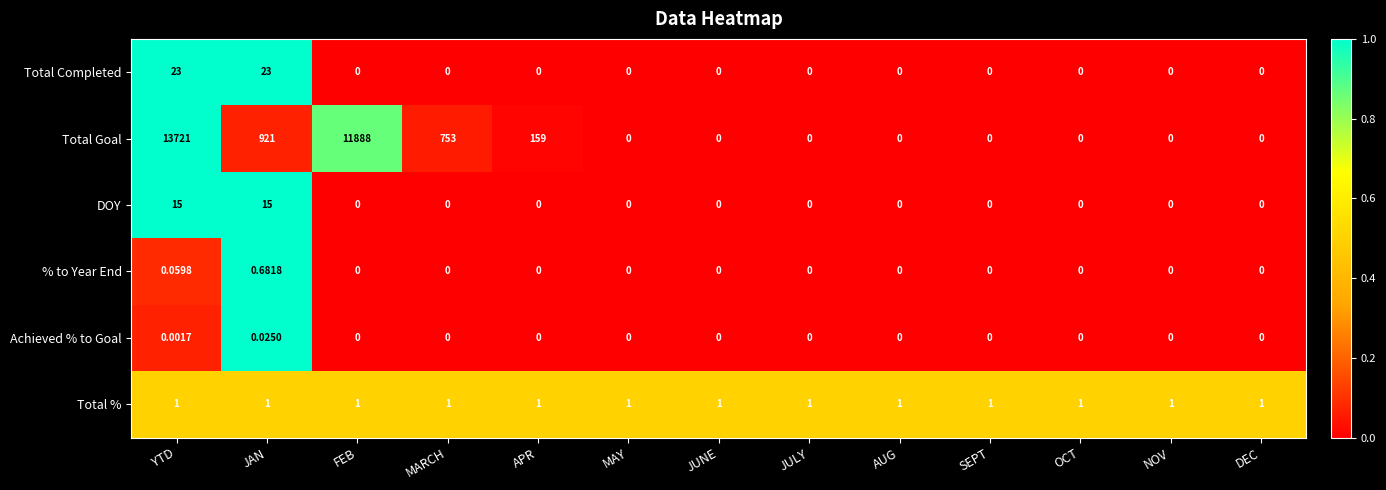

What is the total value across all series at DEC?

1.0